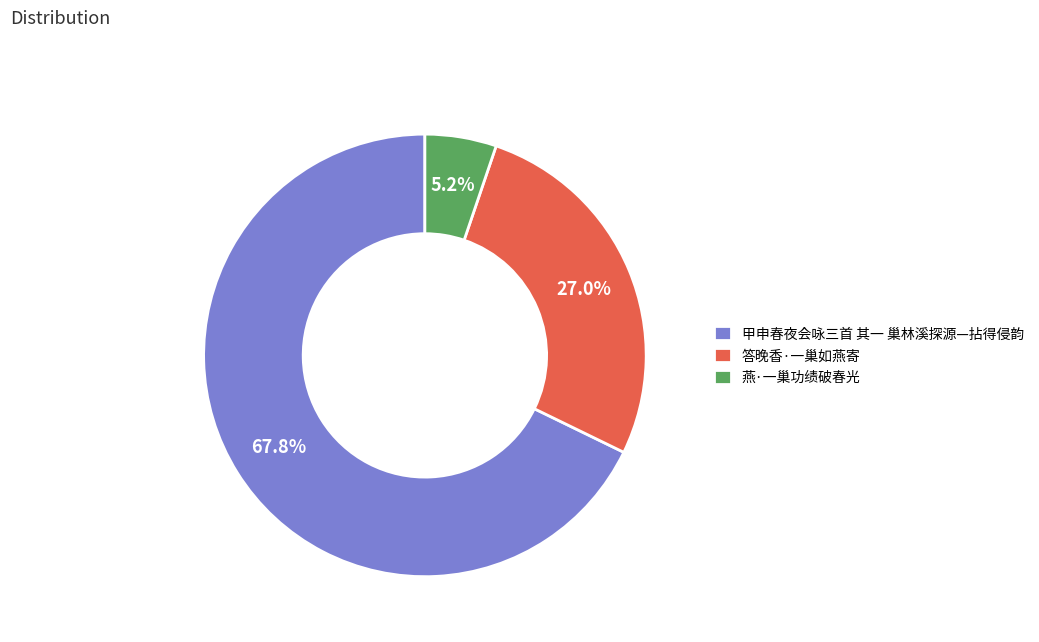

What is the majority slice?

甲申春夜会咏三首 其一 巢林溪探源—拈得侵韵